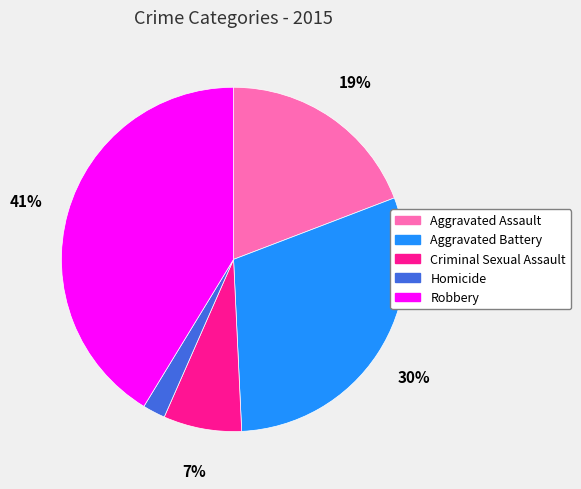

Rank the categories by value from highest to lowest.

Robbery, Aggravated Battery, Aggravated Assault, Criminal Sexual Assault, Homicide